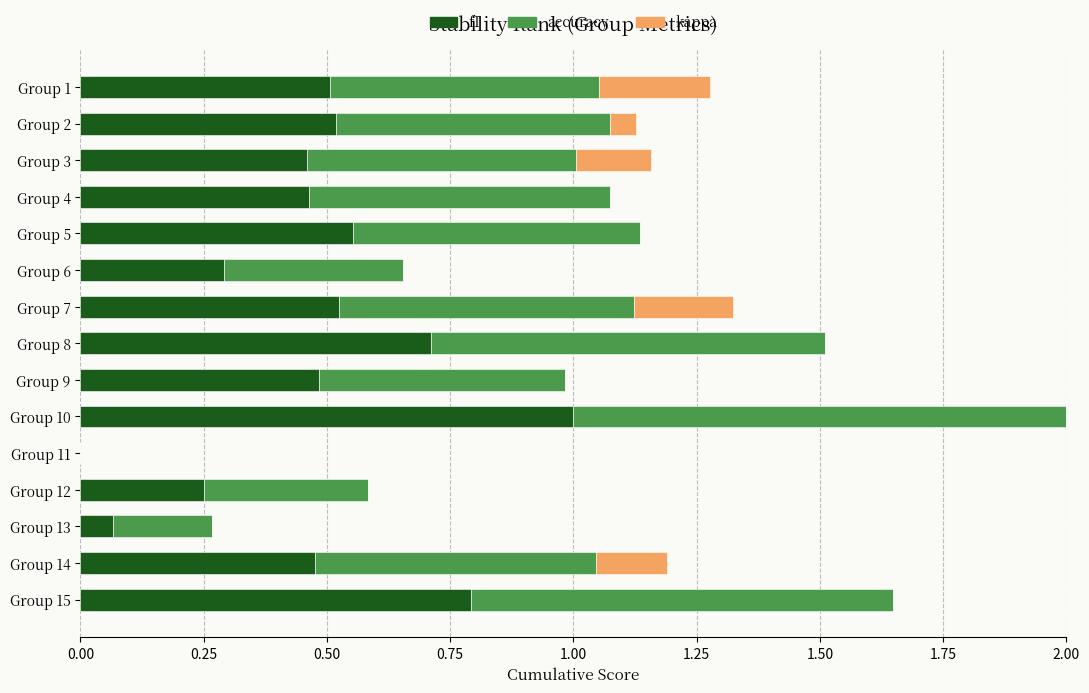

At which category is the sum across all series the highest?

Group 10